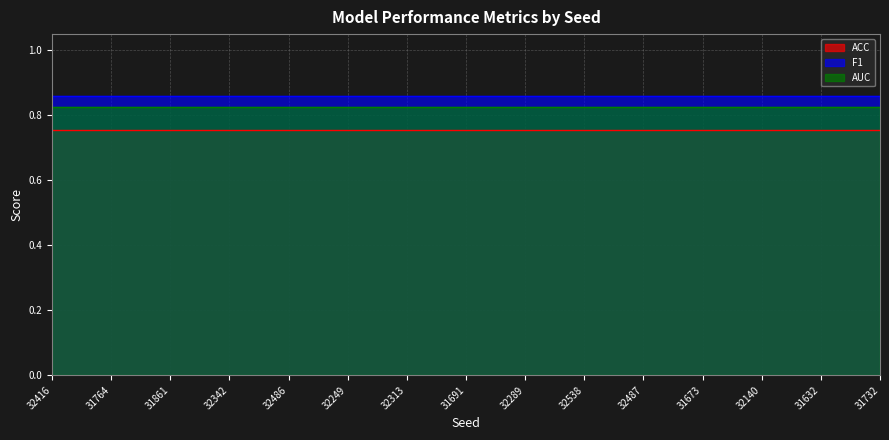

The AUC series shows 0.8 at 31732. True or false?

True